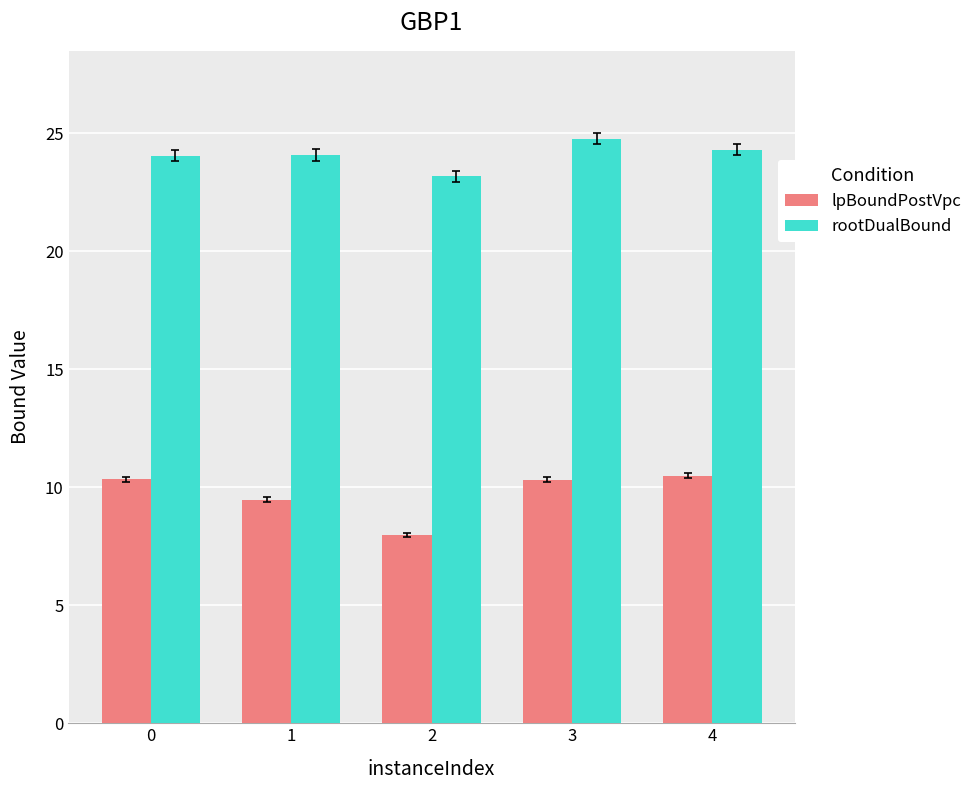

What is the sum of the rootDualBound values at 3 and 2?

47.9